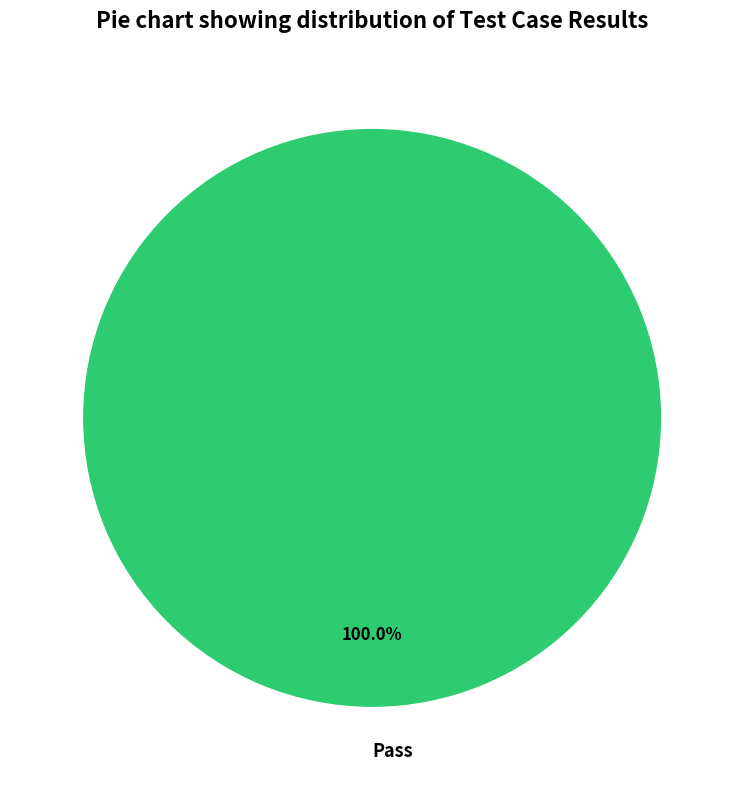

Is Pass the majority of the pie?

Yes